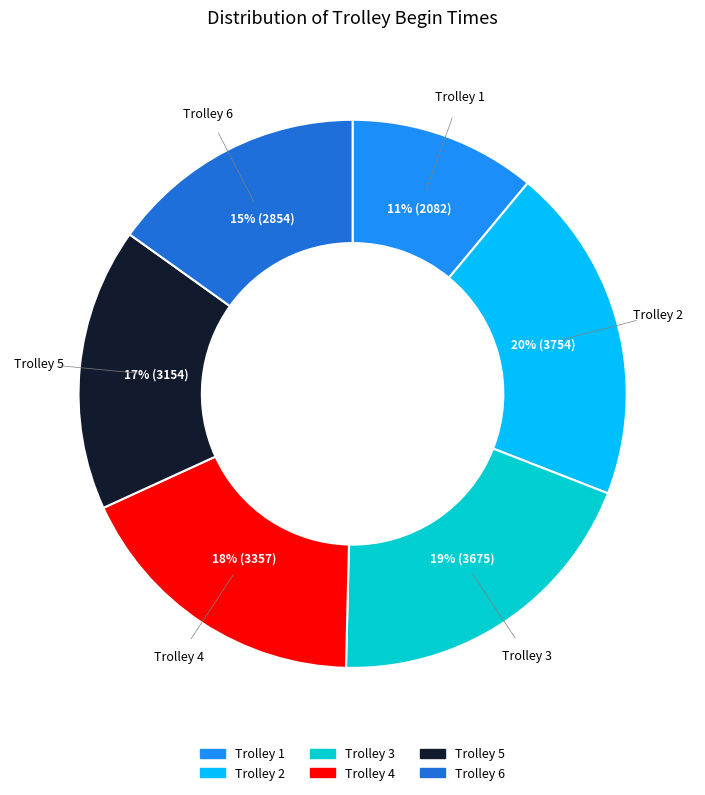

How many segments does this pie chart have?

6